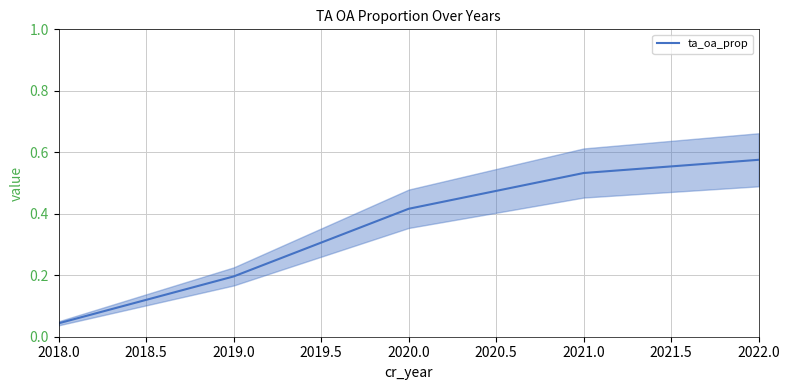

At which label is ta_oa_prop closest to 0?

2018.0